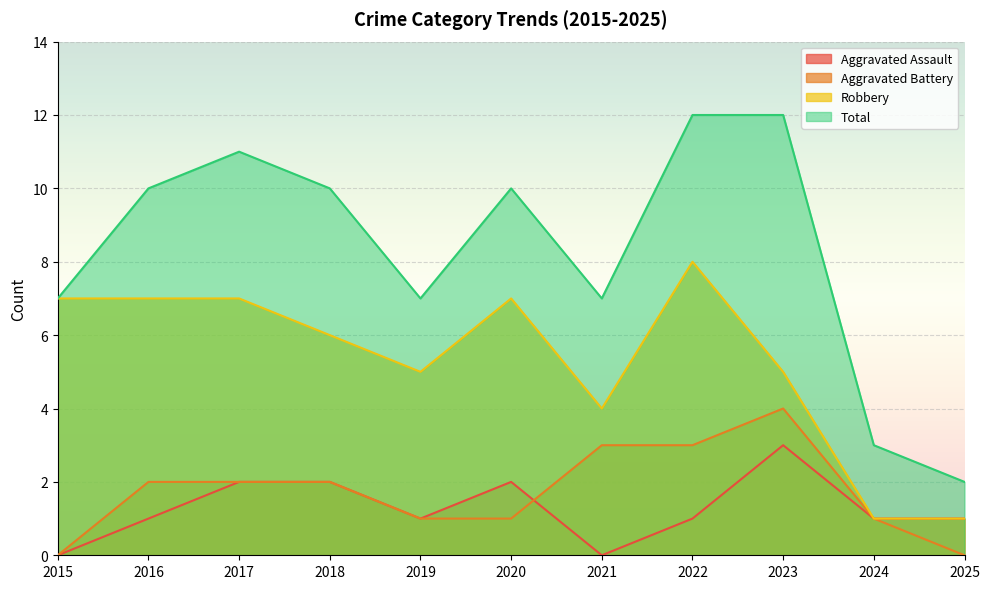

Is it true that Aggravated Battery equals 1 at 2017?

False